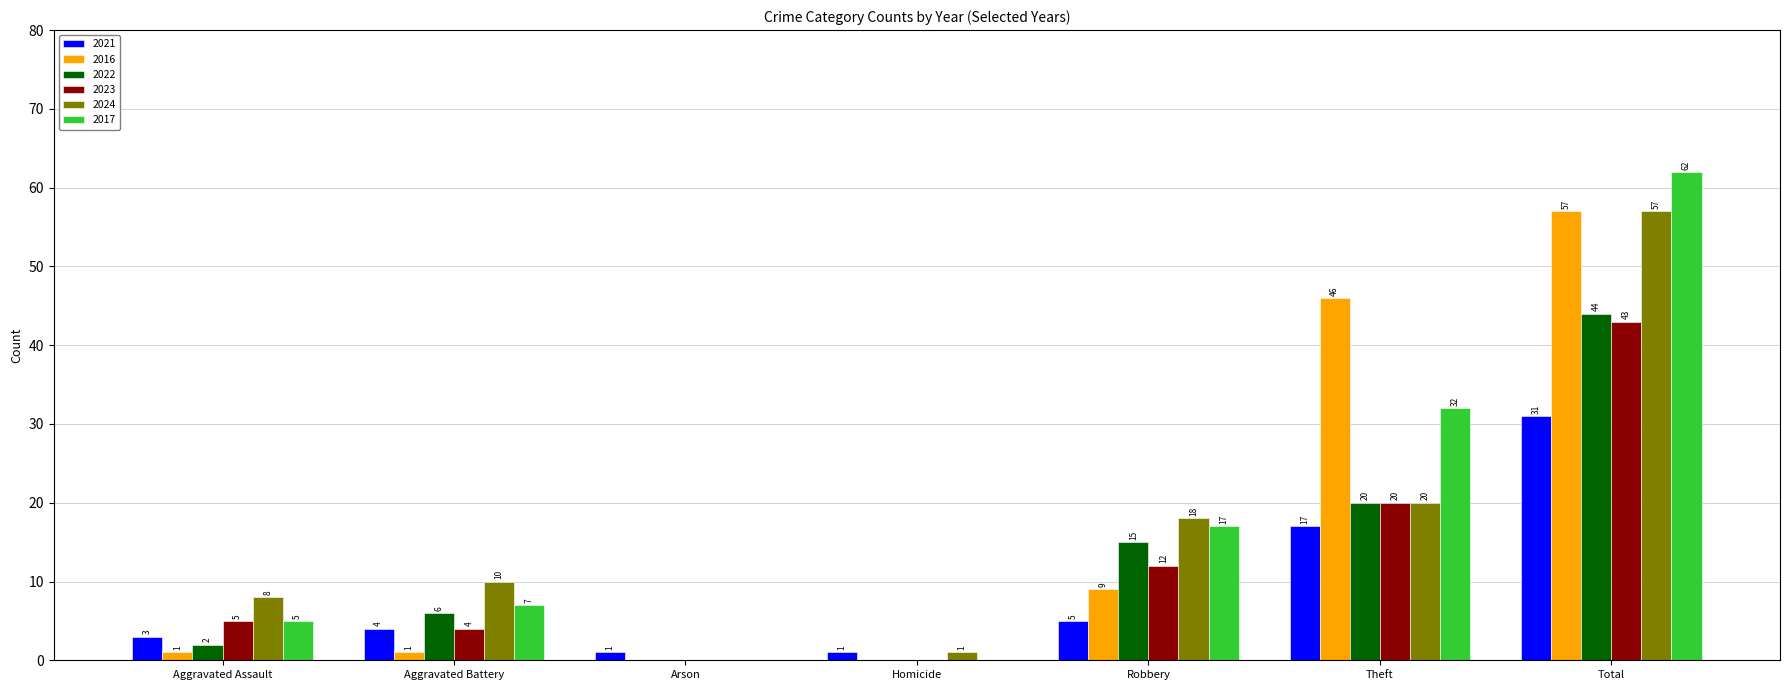

What is the total value across all series at Robbery?

76